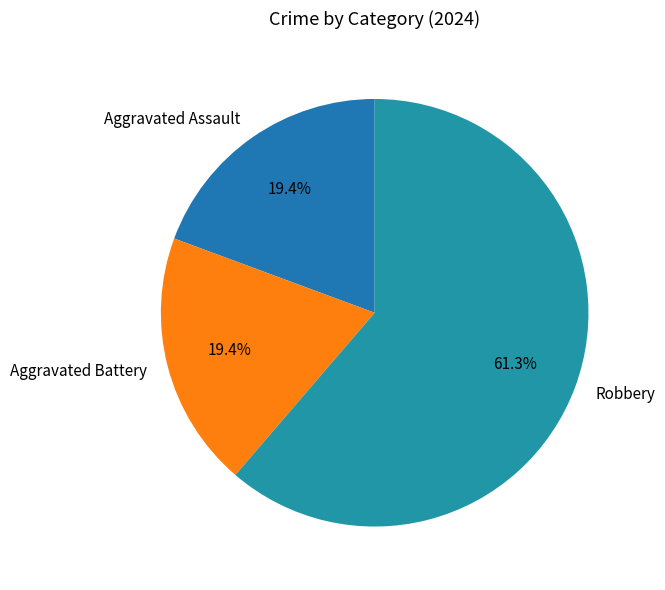

What is the largest slice in the pie chart?

Robbery